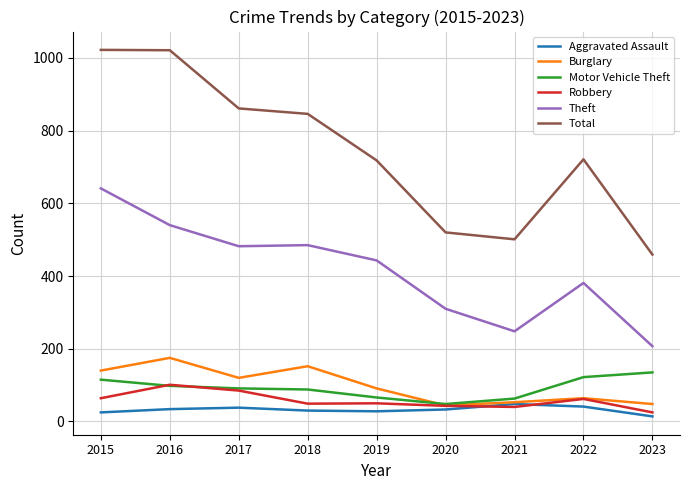

Which series has the widest spread of values?

Total